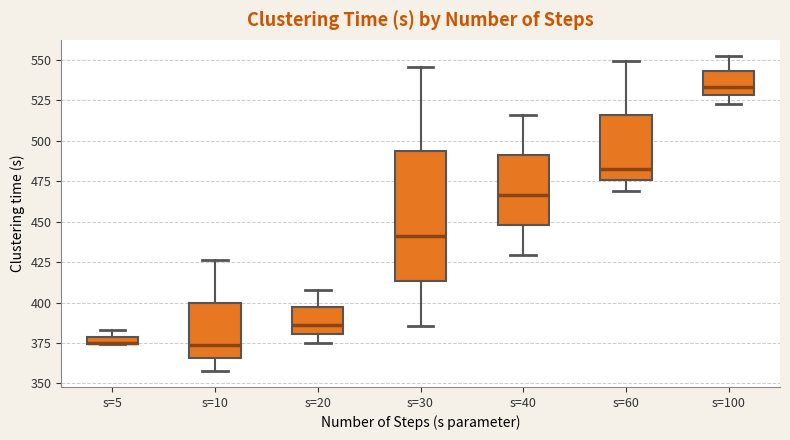

Comparing the boxes themselves (not the whiskers), which one is the tallest?

s=30